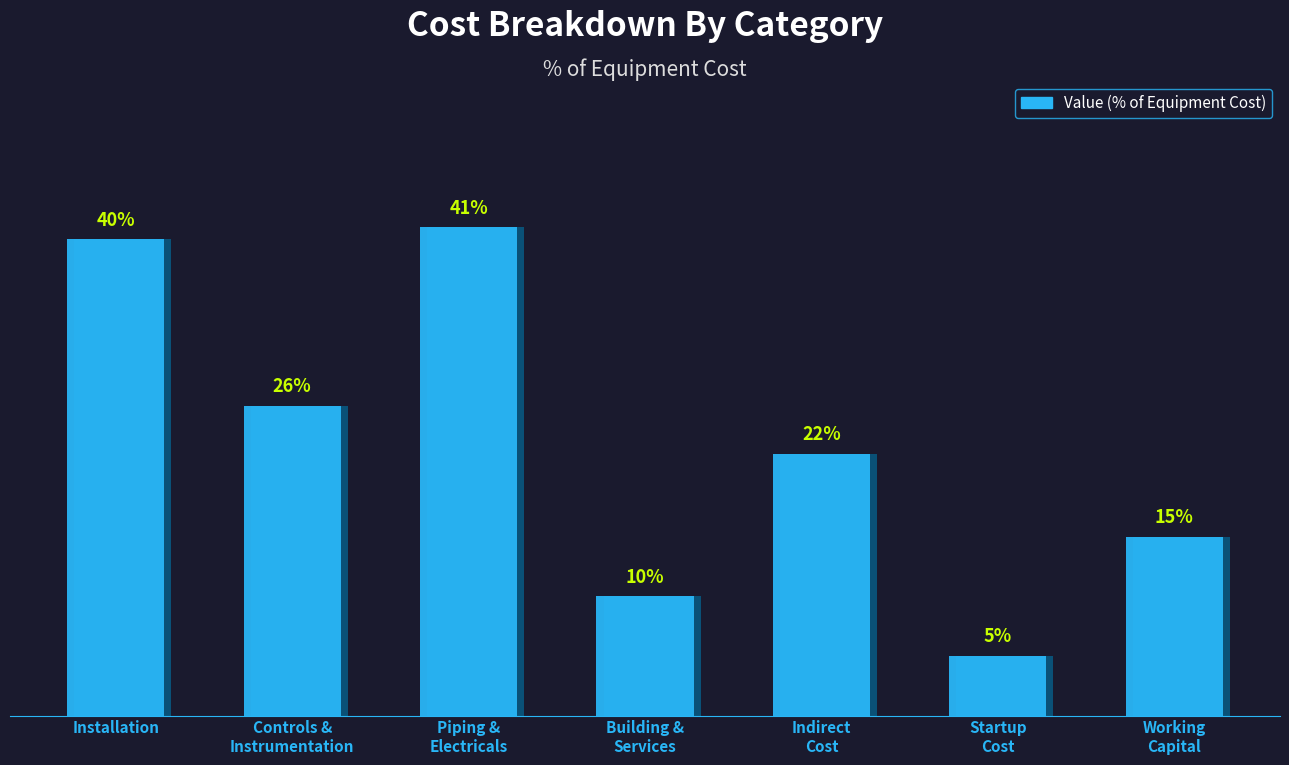

What is the minimum value shown in the chart?

5